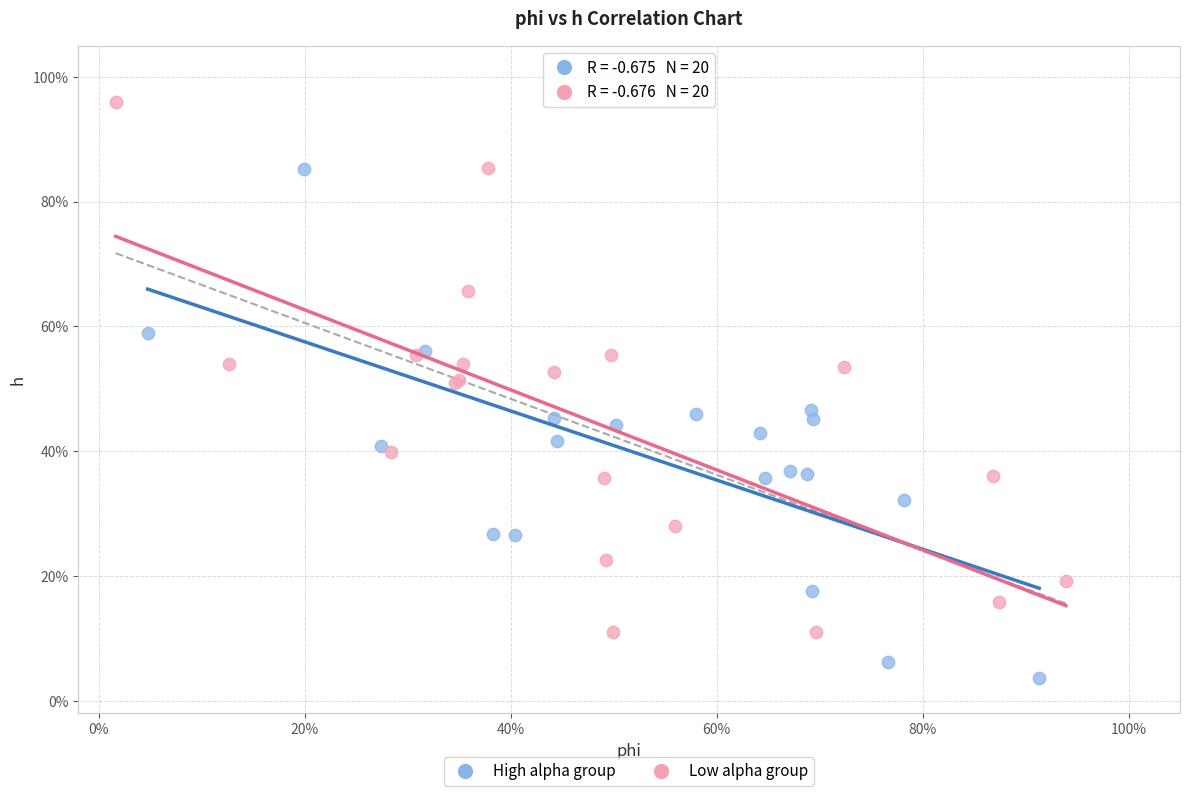

Which series reaches the minimum Y coordinate?

High alpha group